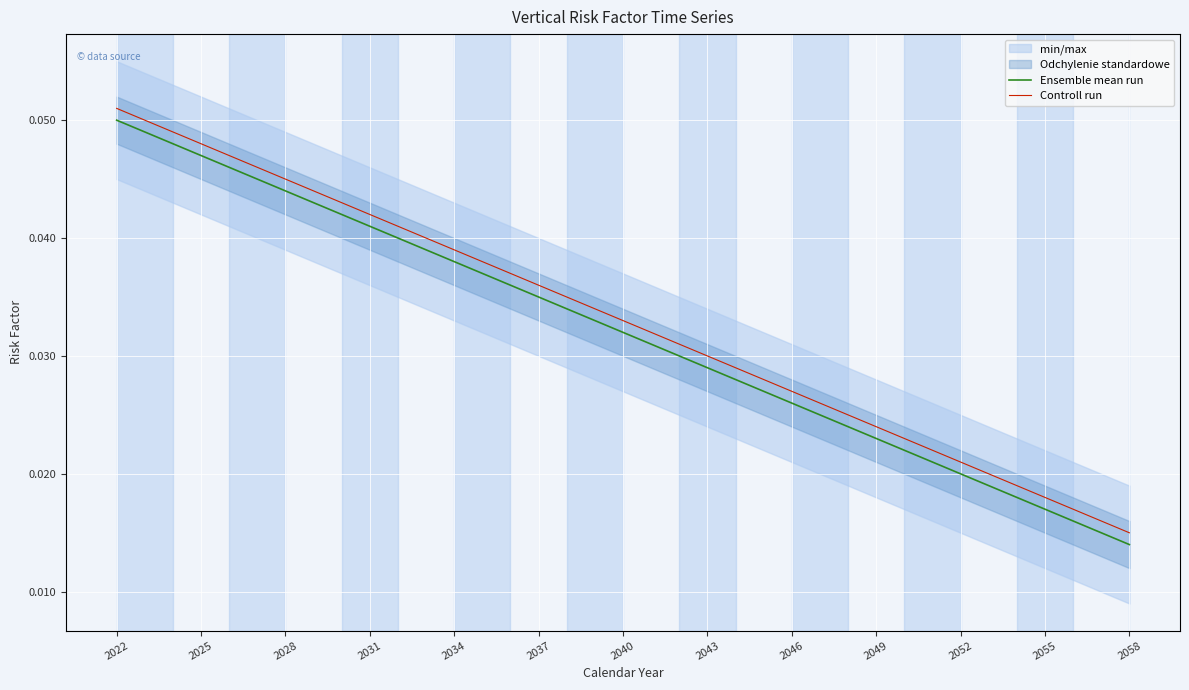

Rank the series by their average value, from highest to lowest.

Controll run, Ensemble mean run